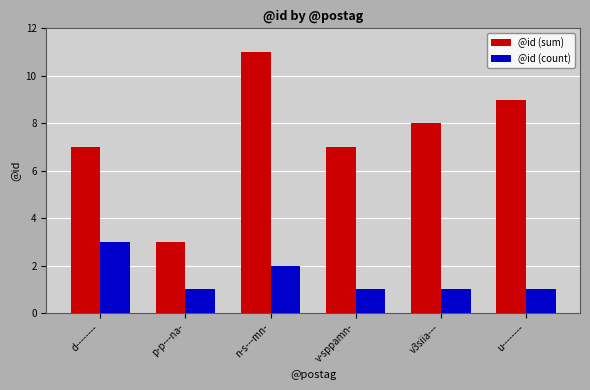

What are all the series names shown in the legend?

@id (sum), @id (count)